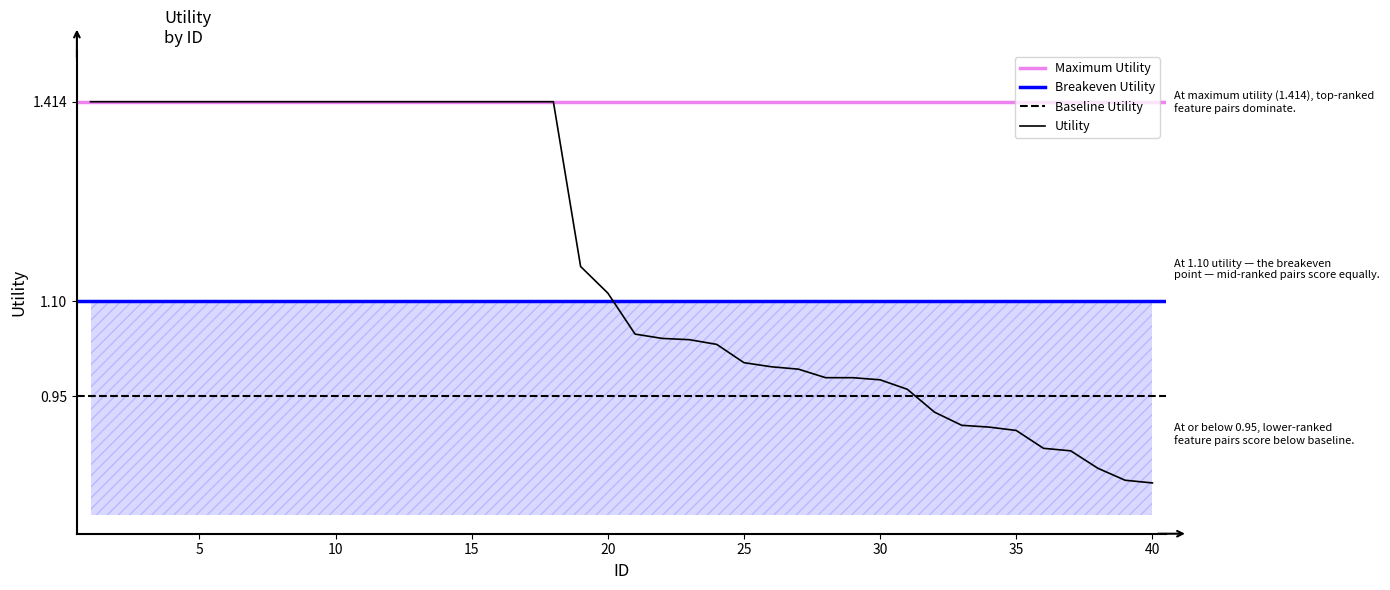

What is the greatest value displayed?

1.4